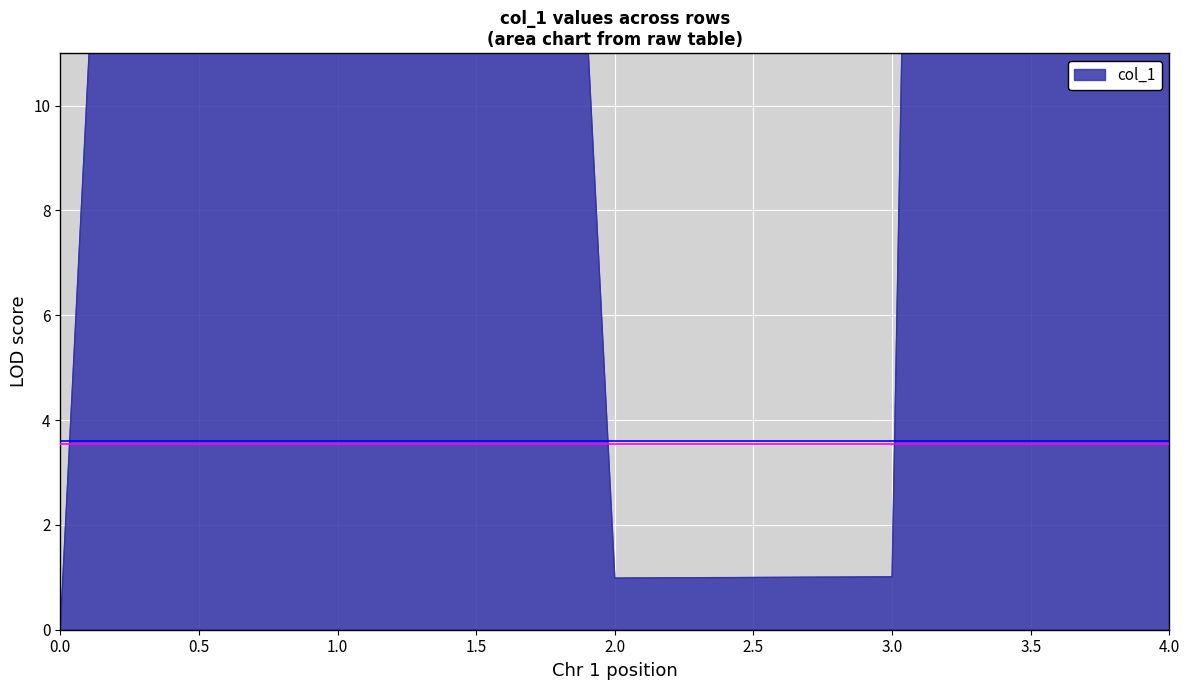

What is the ratio of the value at 1 to the value at 4?

0.4